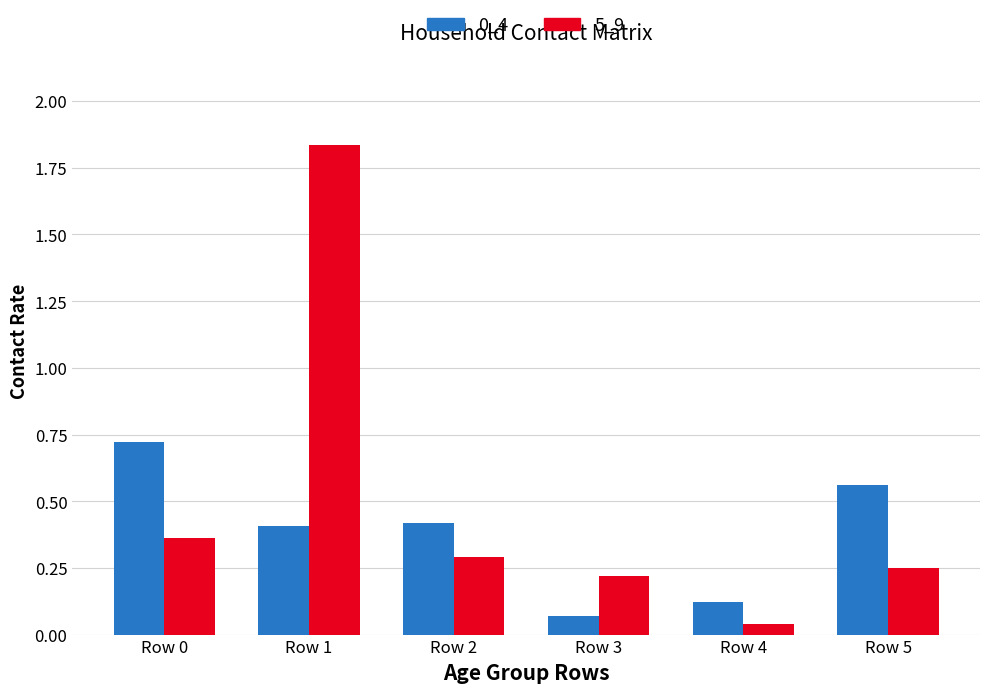

How many distinct data groups are displayed?

2